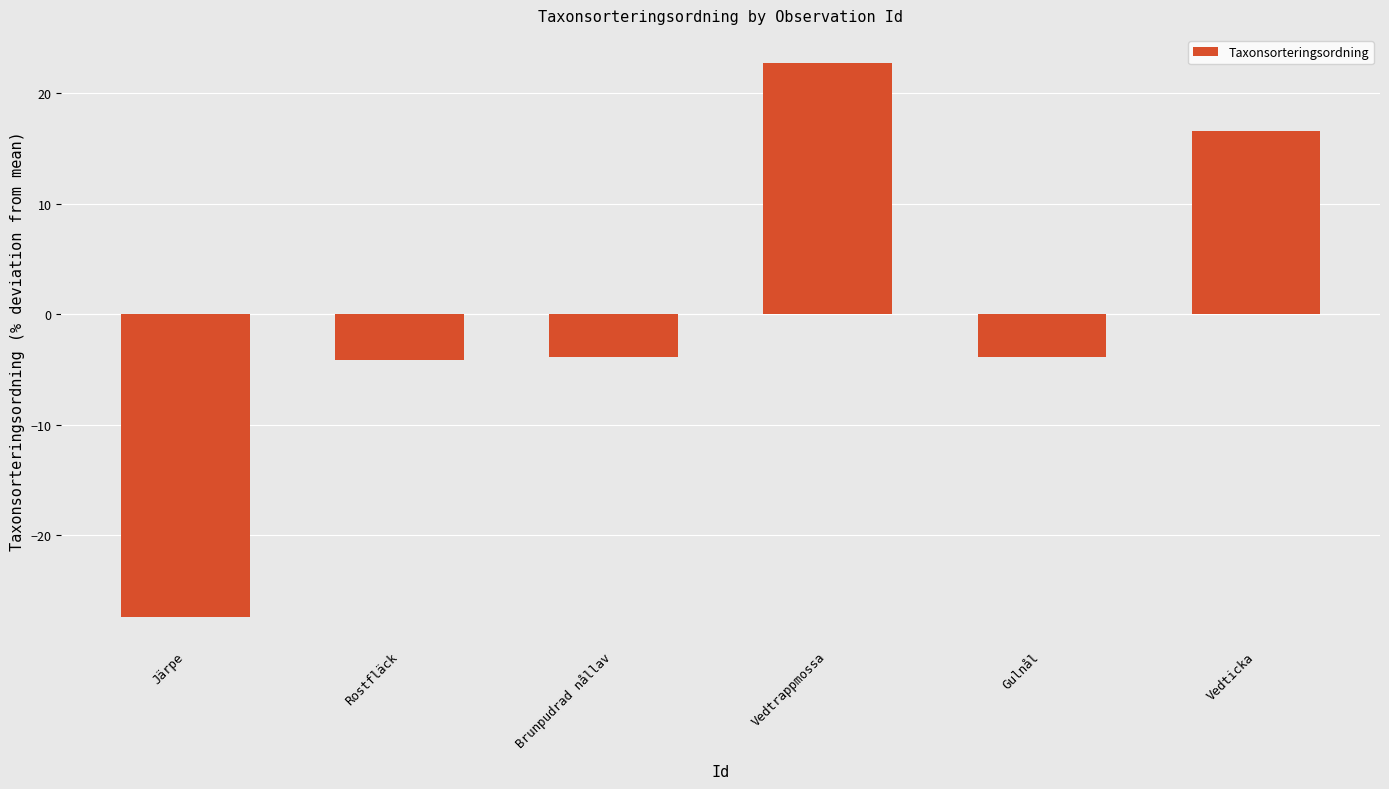

What is the change in value from Brunpudrad nållav to Vedticka?

+20.4